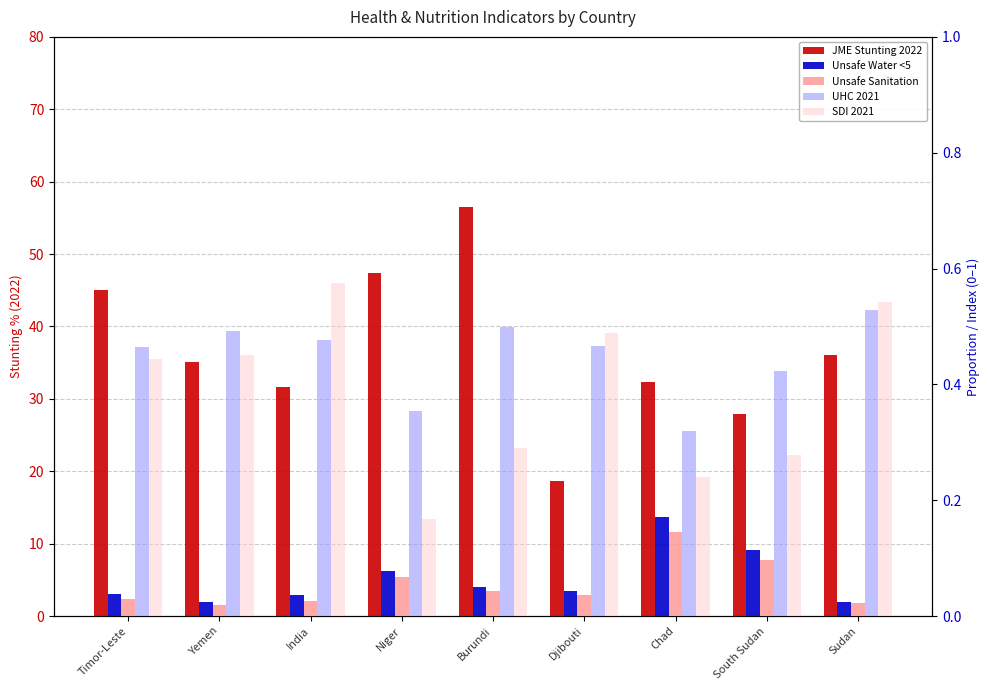

Between South Sudan and Sudan, which series saw the biggest shift?

JME Stunting 2022